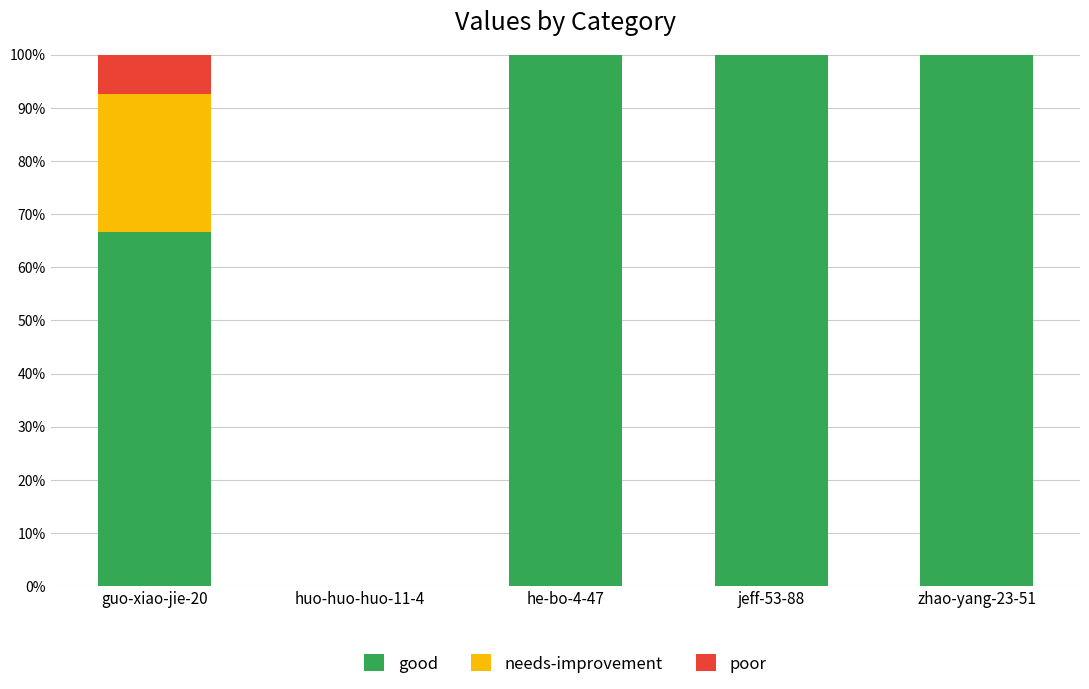

Count the number of data series in this chart.

3